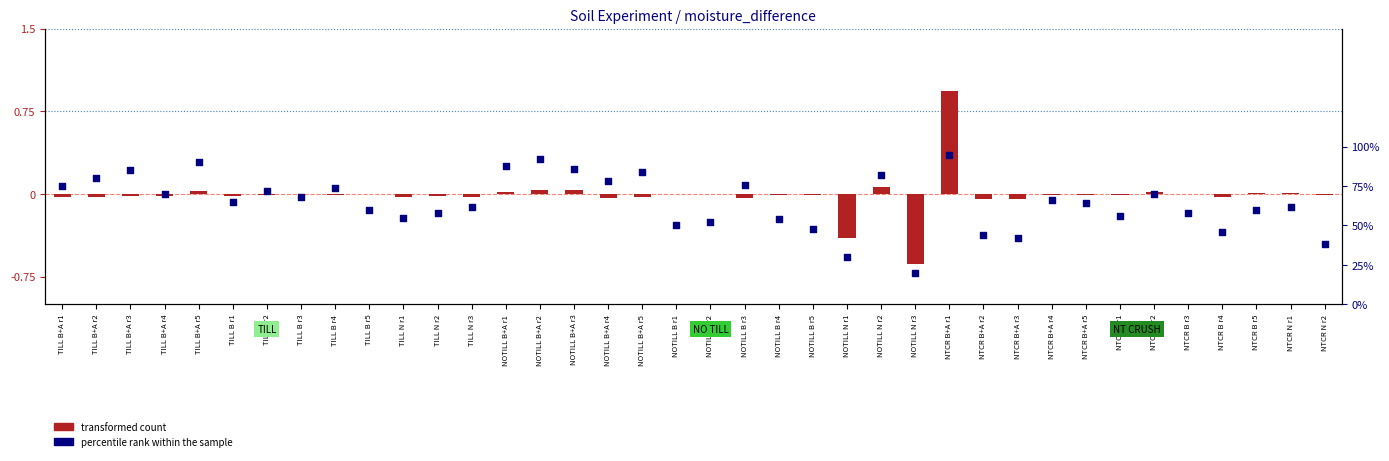

Is the value of percentile rank within the sample at NTCR B+A r3 greater than the value of transformed count at NOTILL B r3?

Yes